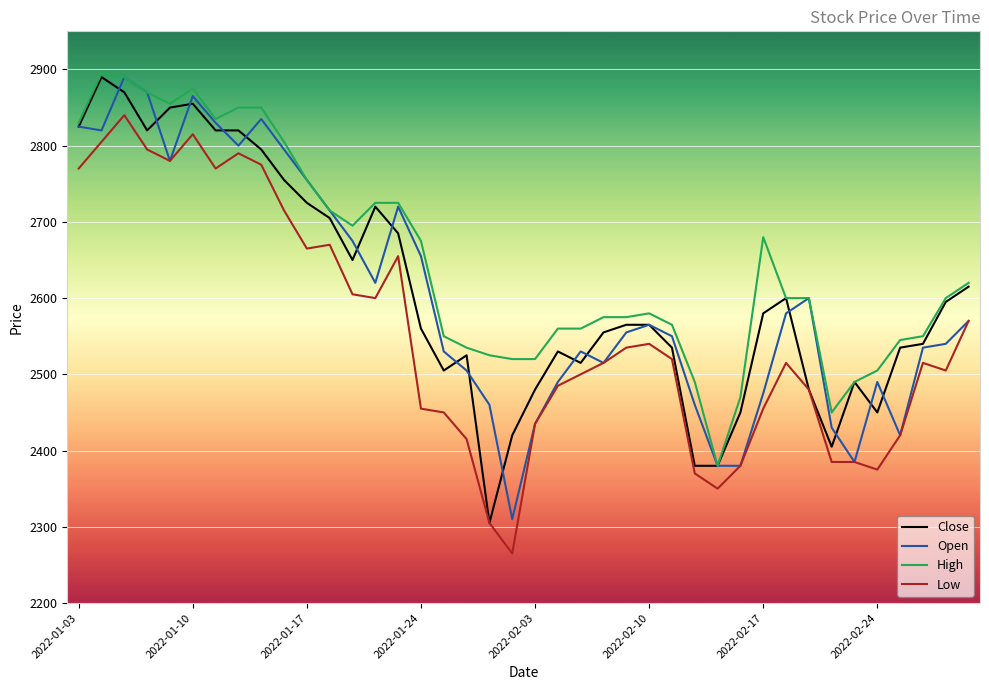

In Open, how many points are higher than both neighbors (excluding endpoints)?

8